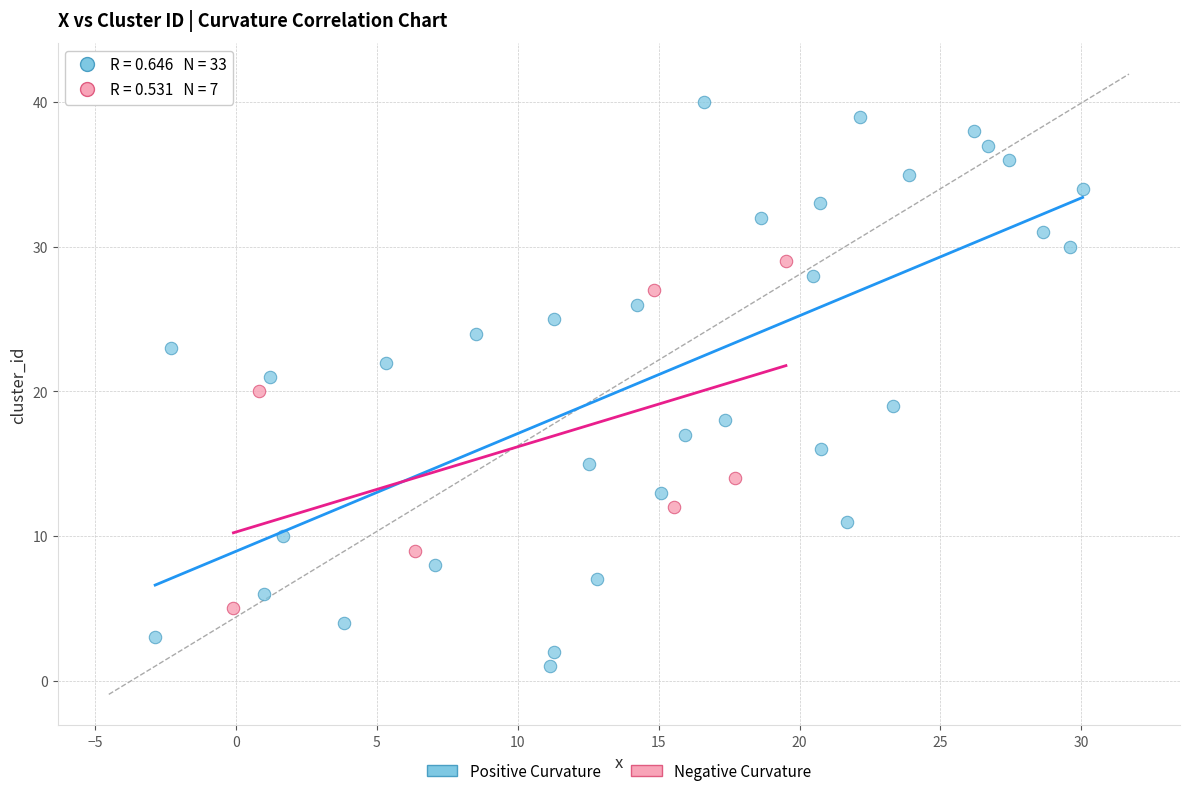

What are all the series names shown in the legend?

Positive Curvature, Negative Curvature